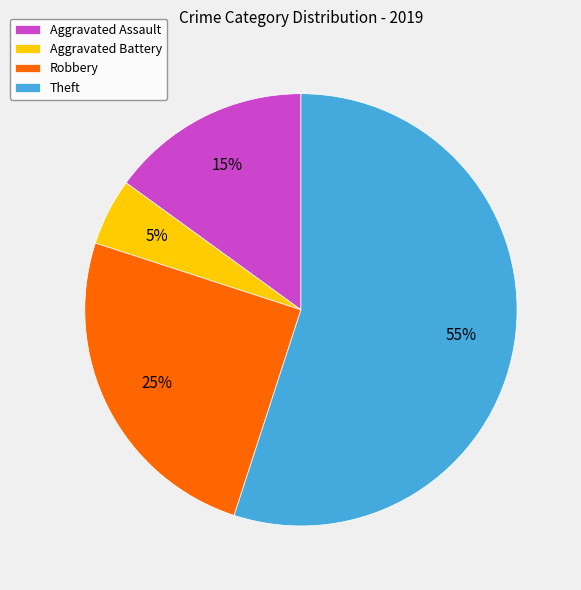

True or false: Theft accounts for 55% of the total.

True